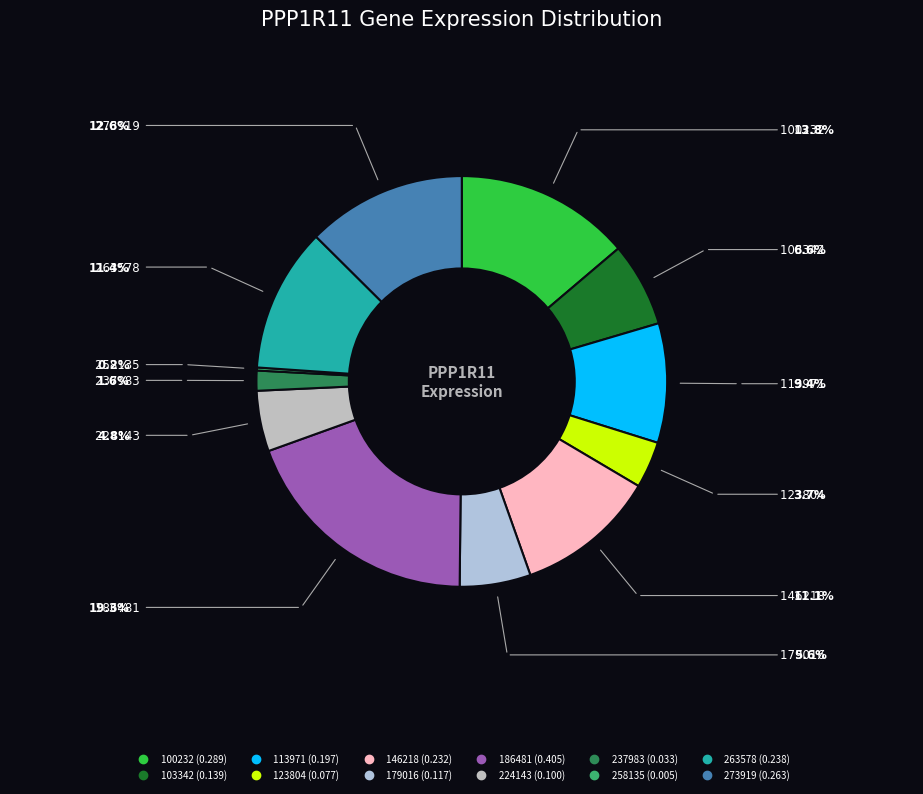

Which has a higher value, 179016 or 100232?

100232